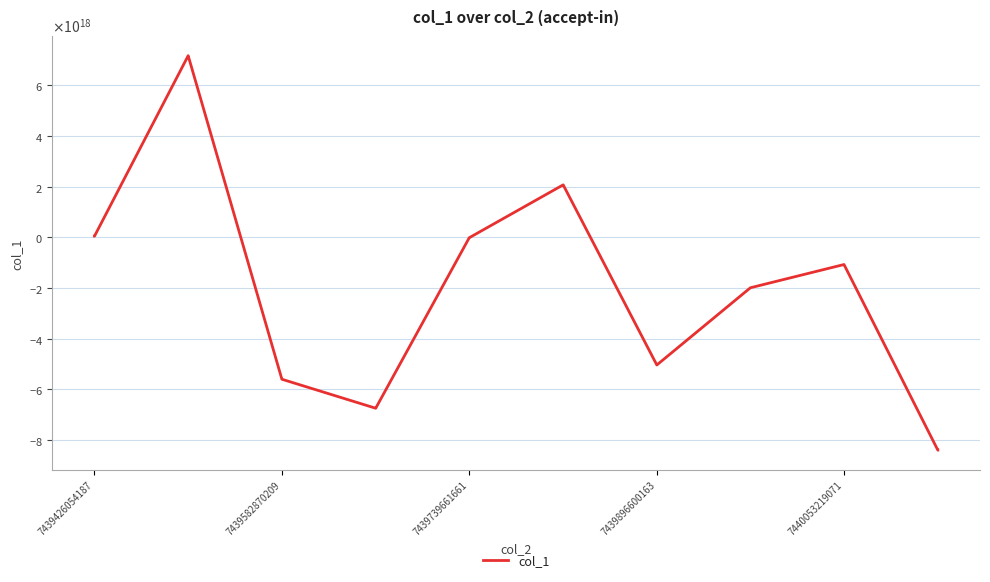

Is this an area chart (filled region under the line)?

No